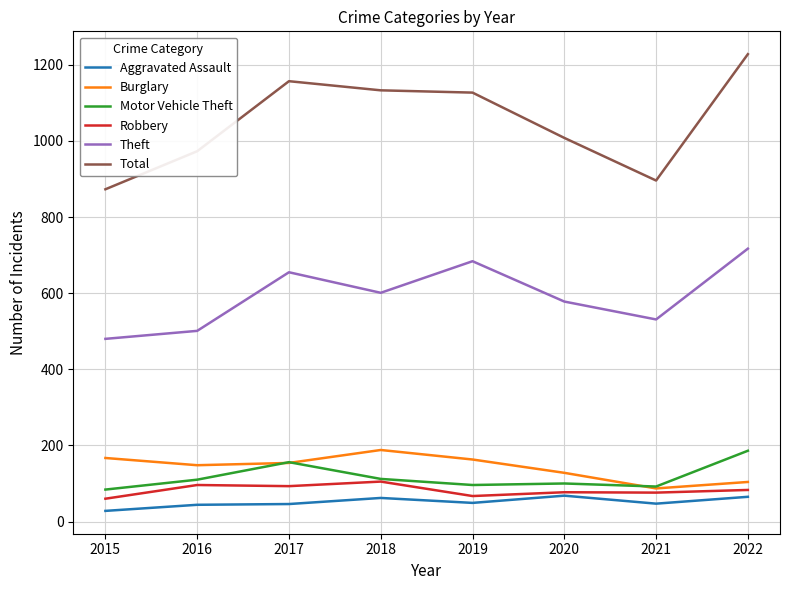

What is the average value of the Theft series?

593